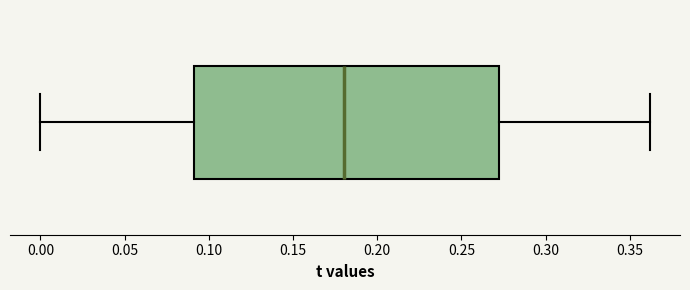

Where is the left edge of the box on the x-axis? The values are not printed on the chart, so give them approximately, as read against the axis.

0.09